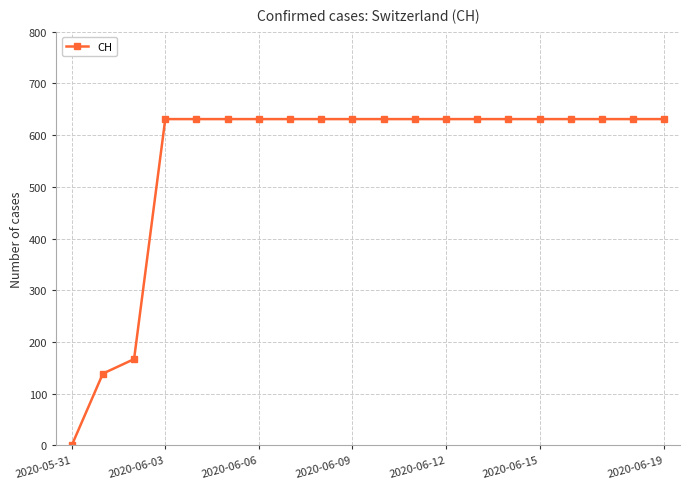

What is the value of the 14th point from the left?

631